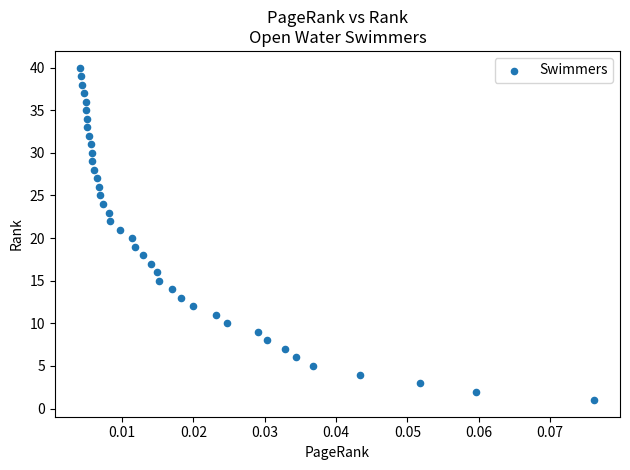

What is the range of Y values (max minus min)?

39